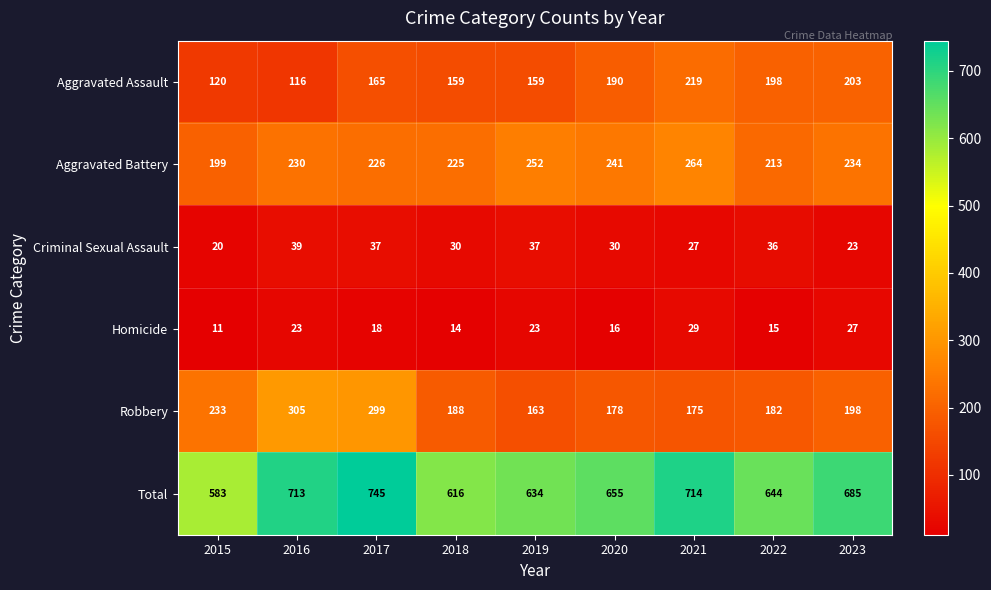

What is the difference between the second highest and second lowest values in the Total series?

98